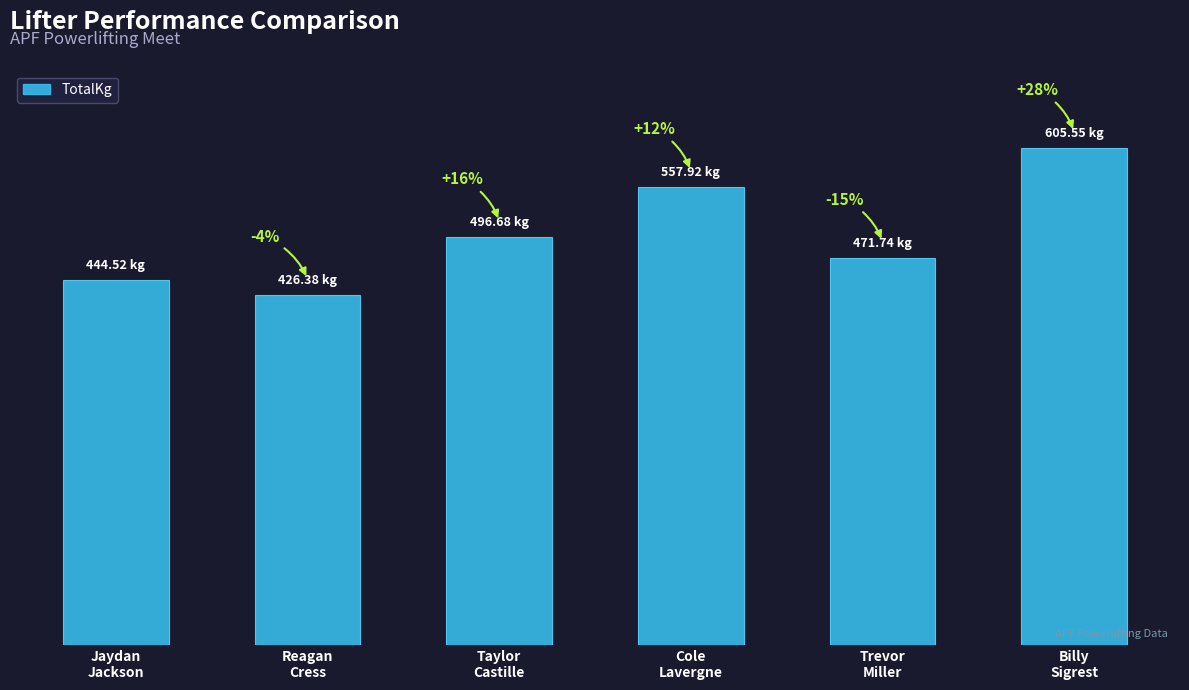

Which label corresponds to the largest value in the chart?

Billy
Sigrest